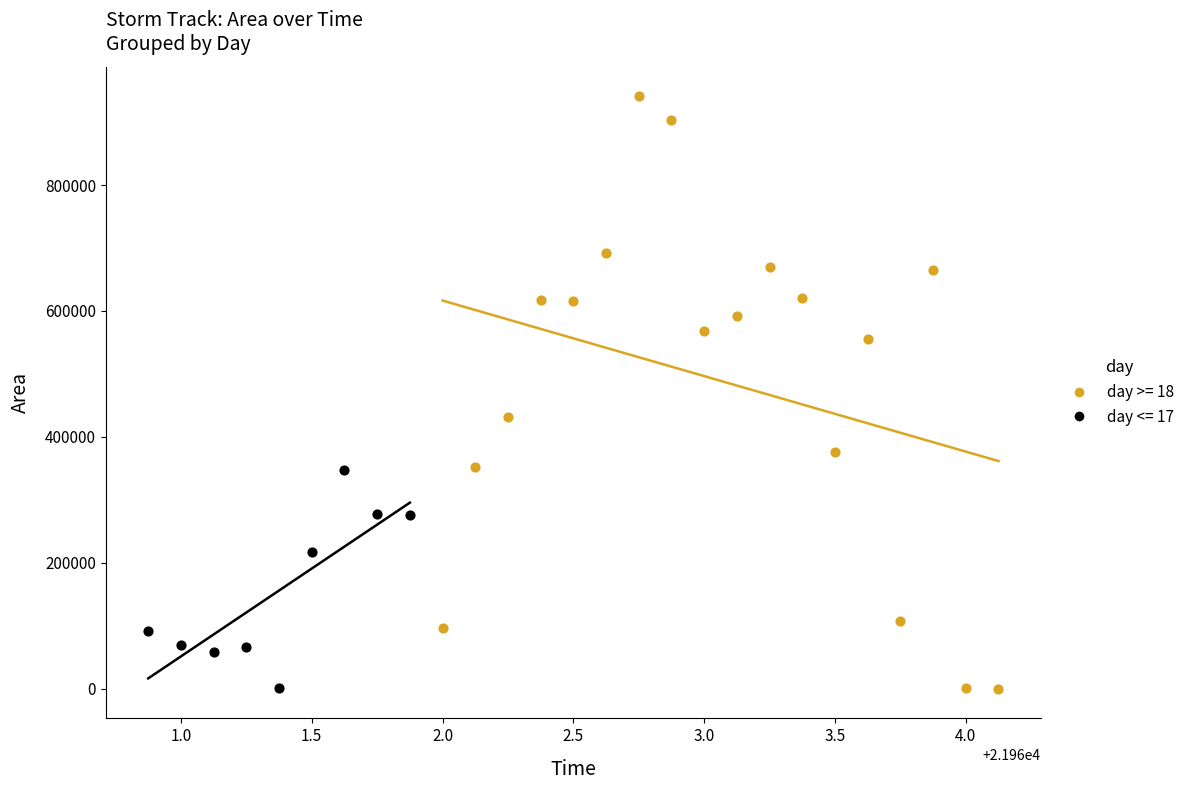

Which series contains the highest Y value?

day >= 18